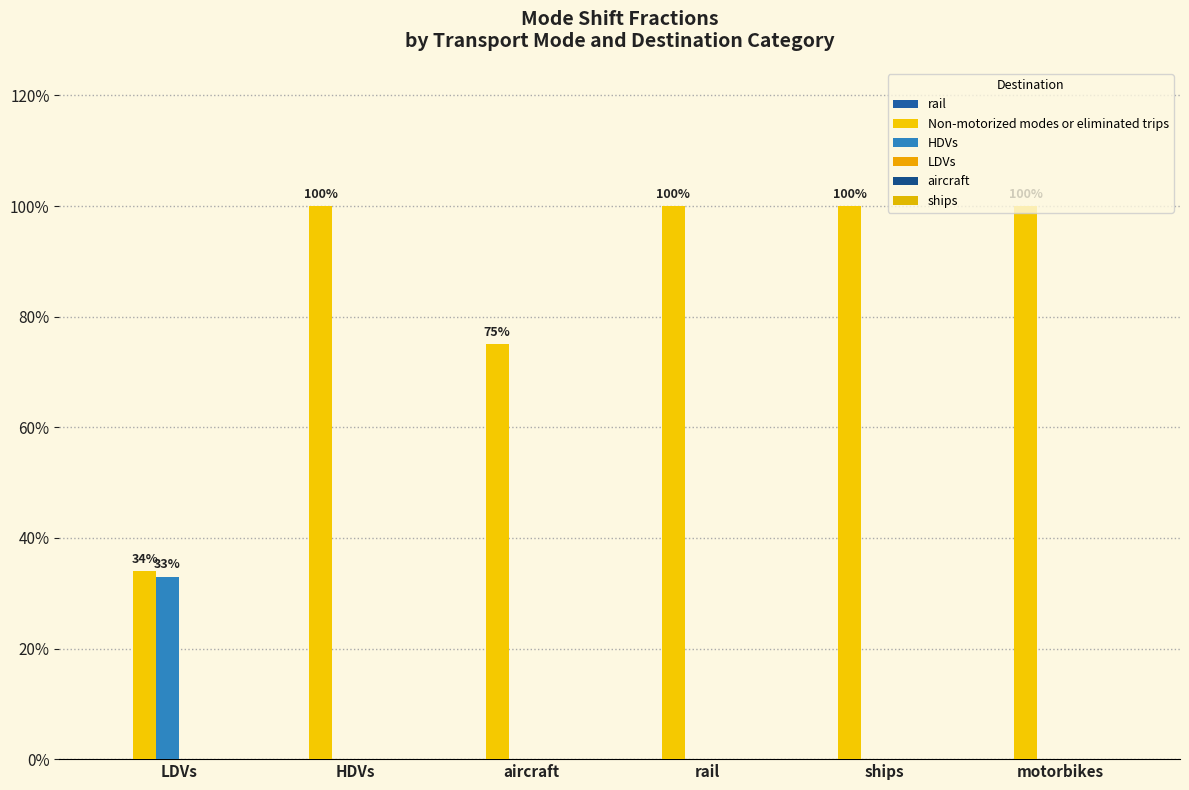

What is the spread (max minus min) of values at HDVs?

1.0